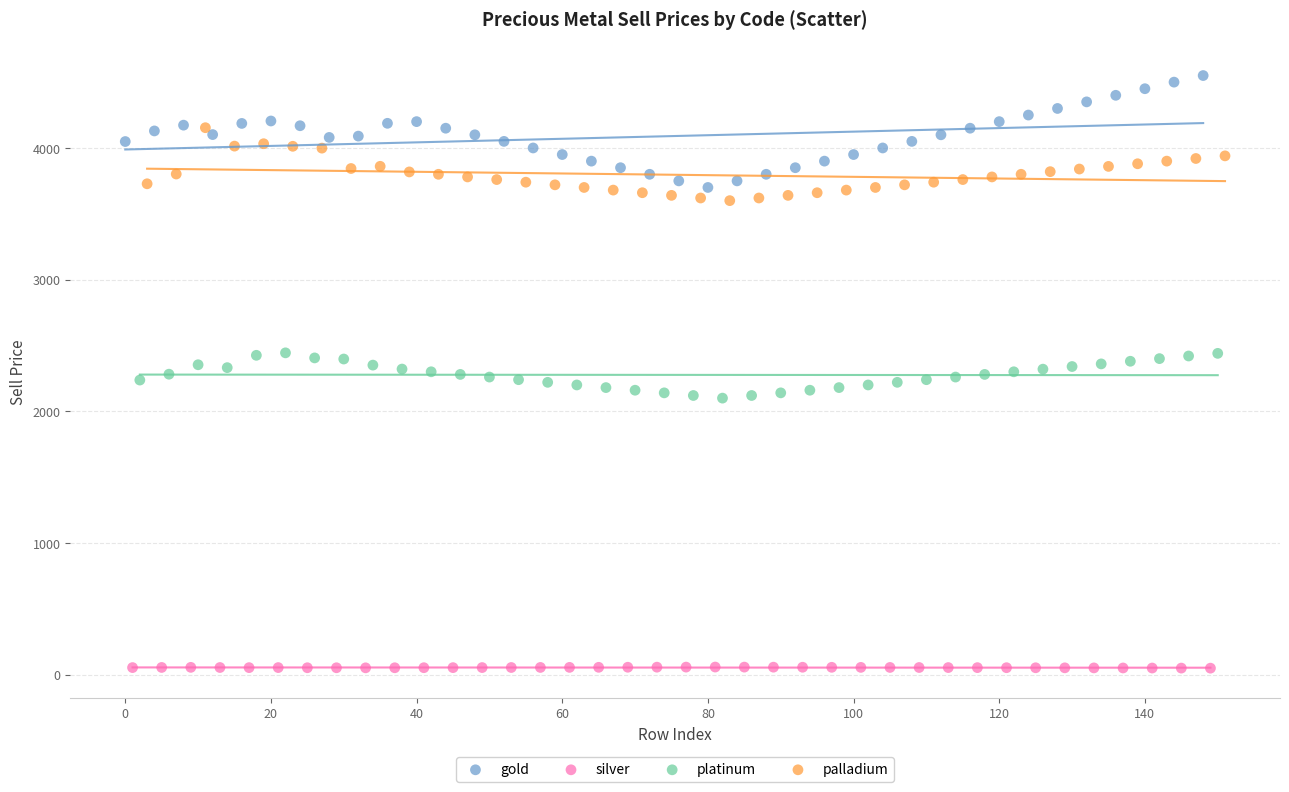

What are all the series names shown in the legend?

gold, silver, platinum, palladium